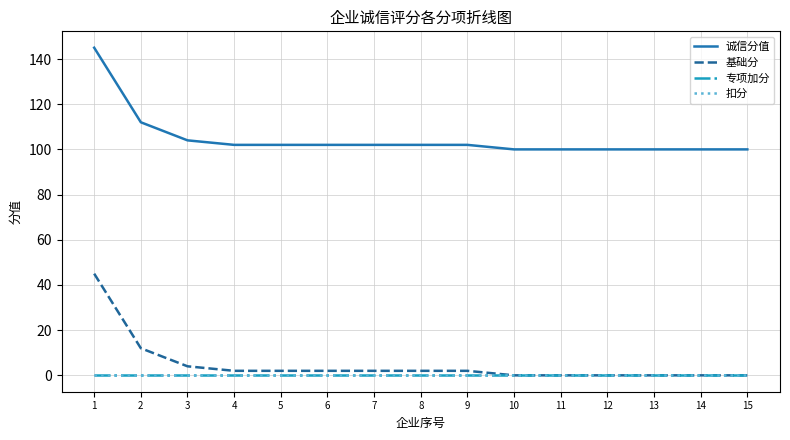

Is this an area chart (filled region under the line)?

No